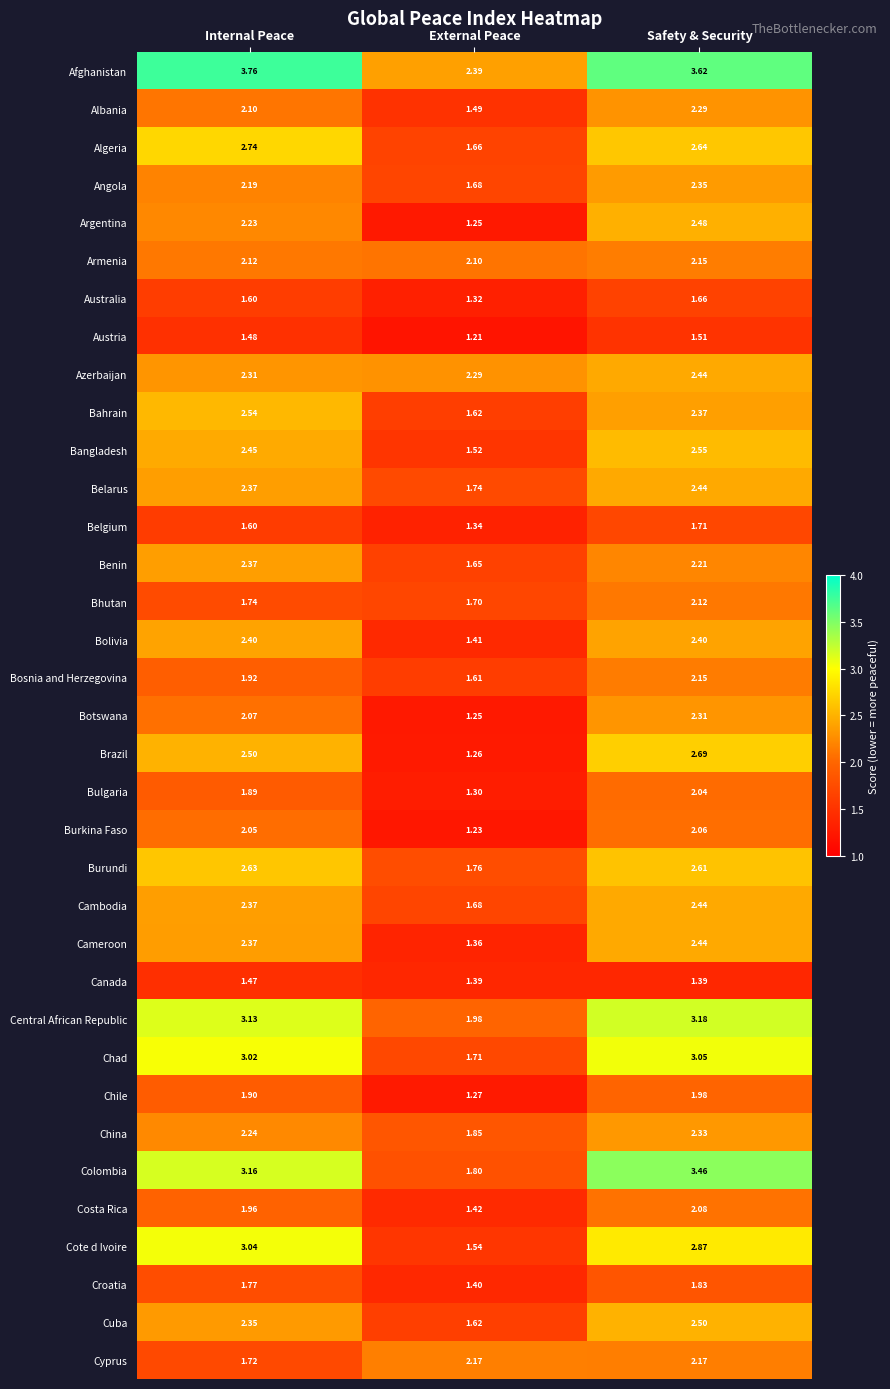

At which label is Belarus closest to 2?

External Peace